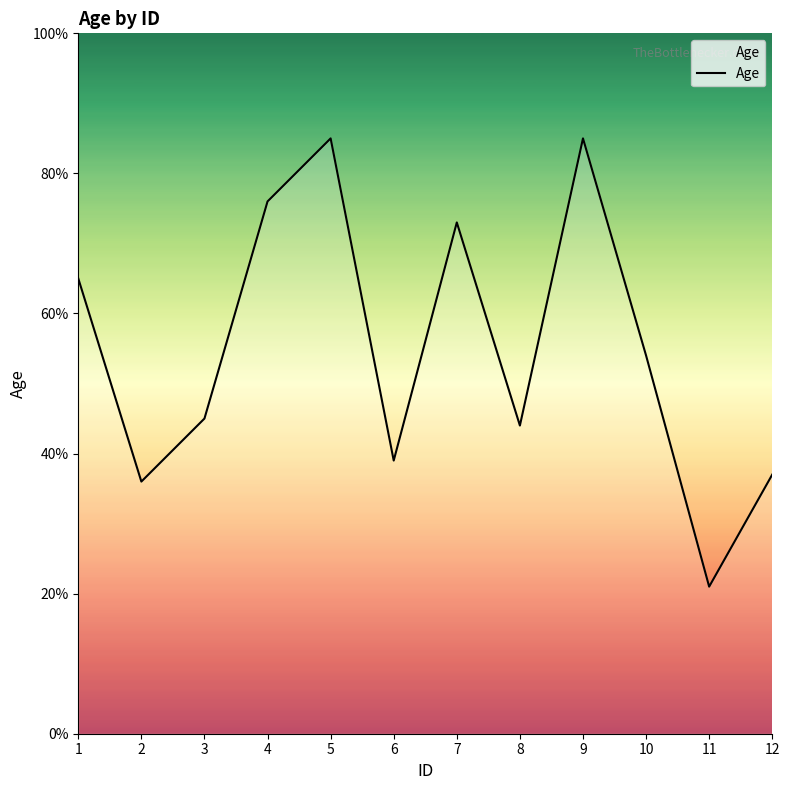

At which label is the value closest to 53?

10